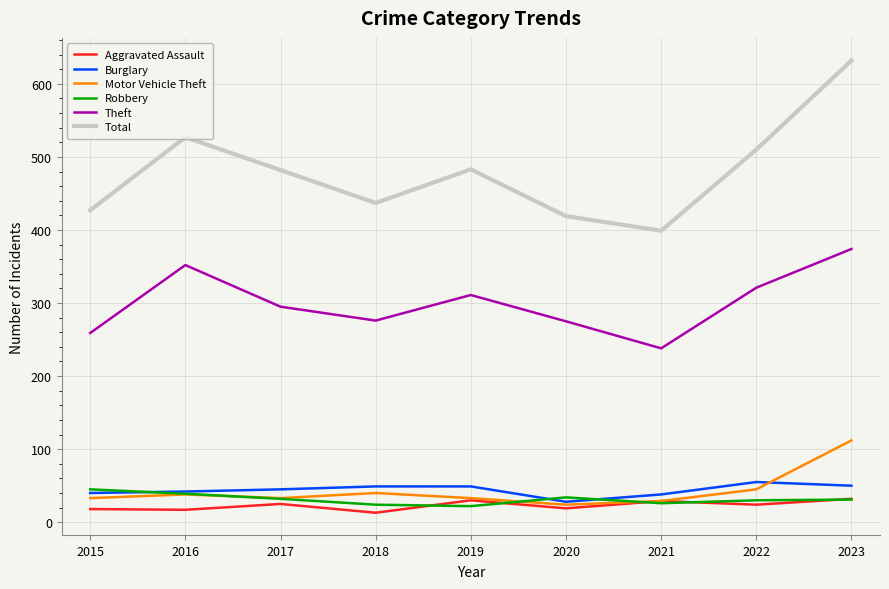

What is the greatest value displayed?

632